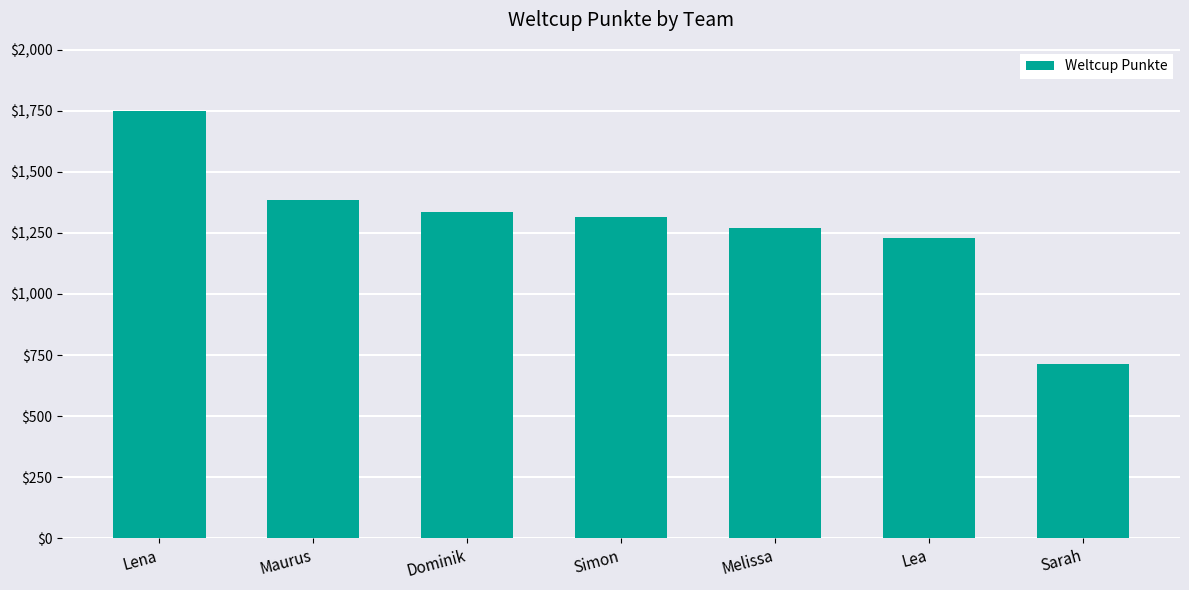

What is the sum of all values?

8999